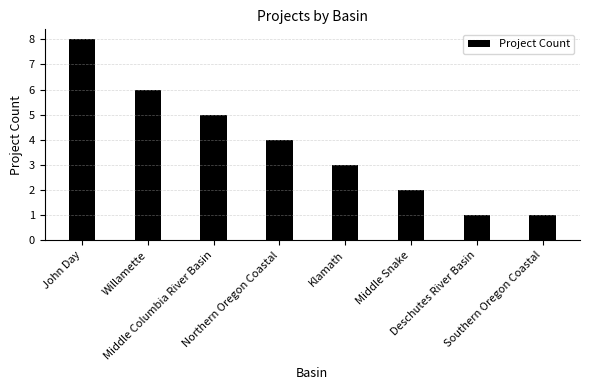

What is the average value?

4